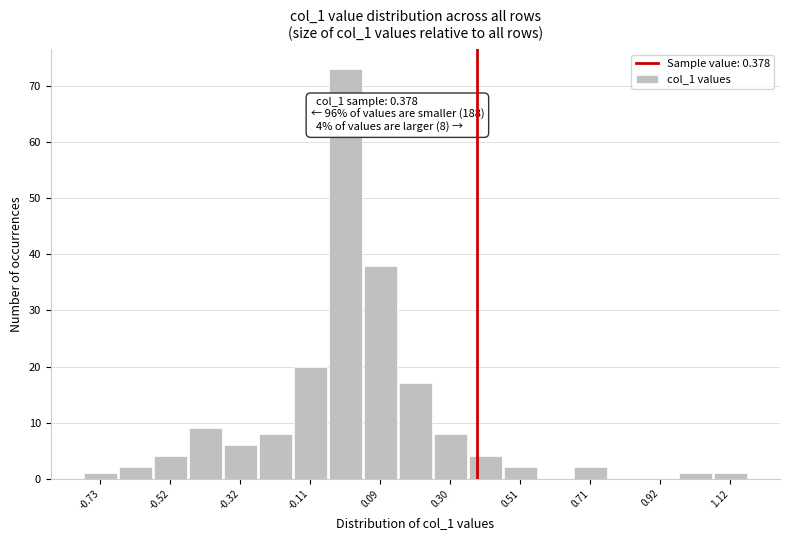

Read against the x-axis, roughly where is the centre of the tallest bar?

0.00